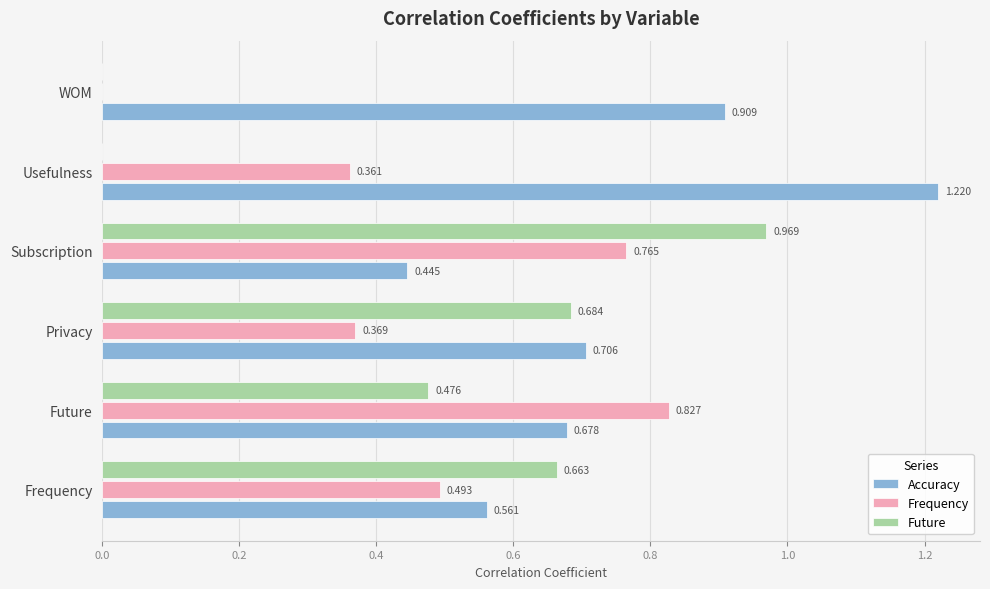

Between Future and Subscription, which series saw the biggest shift?

Future